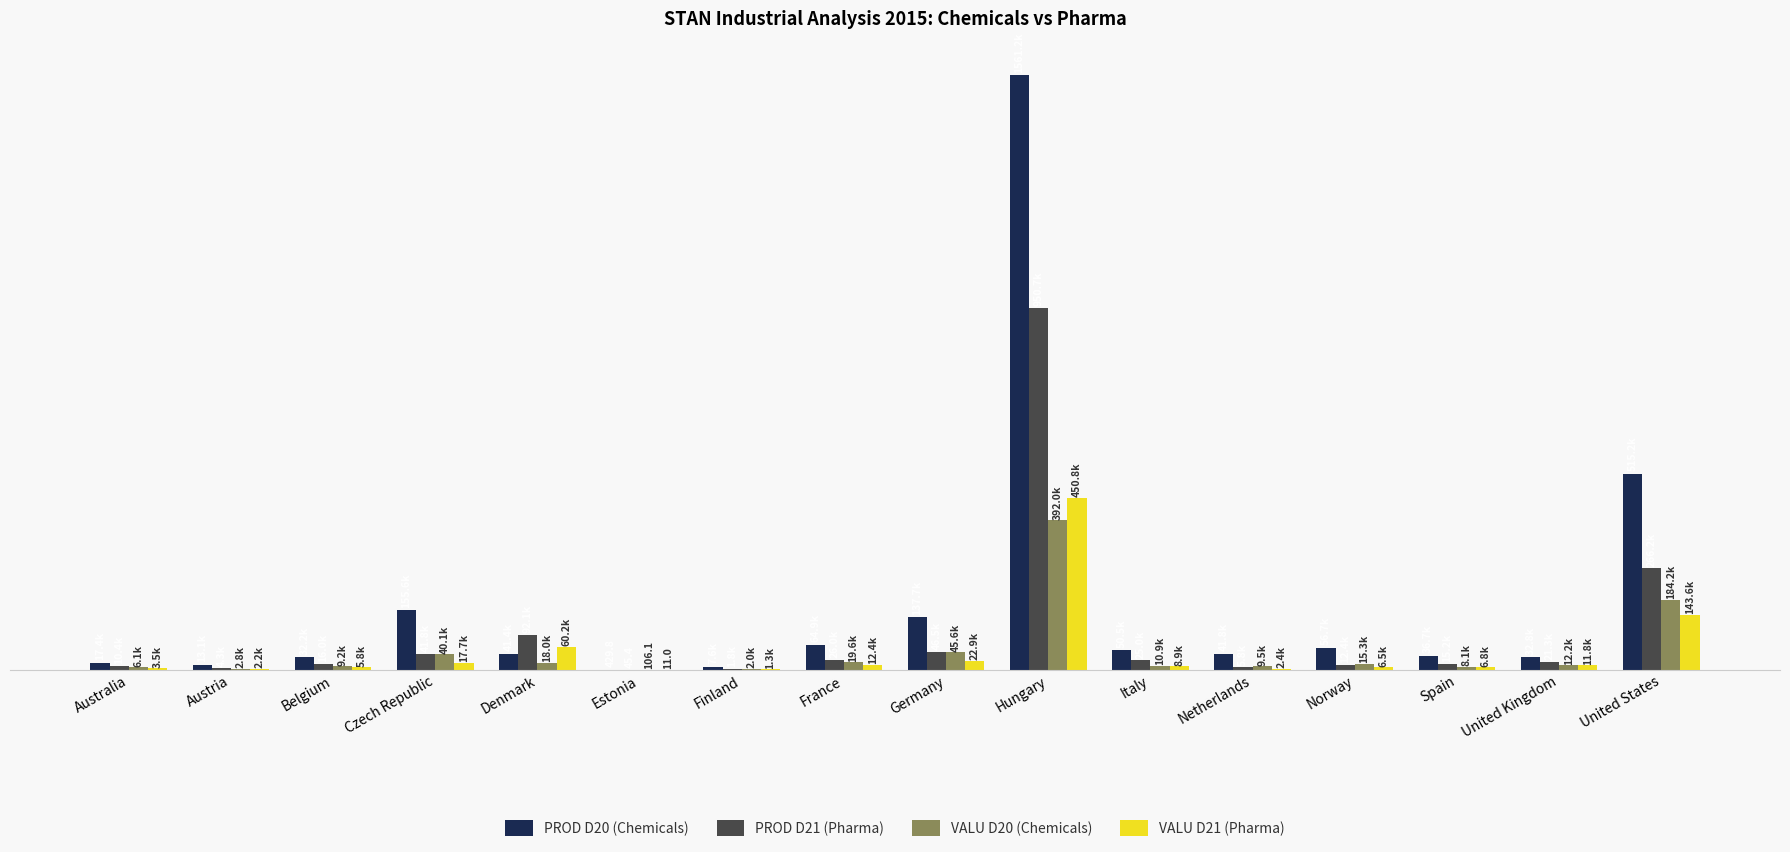

What is the difference between the highest and lowest values at Hungary?

1169185.0